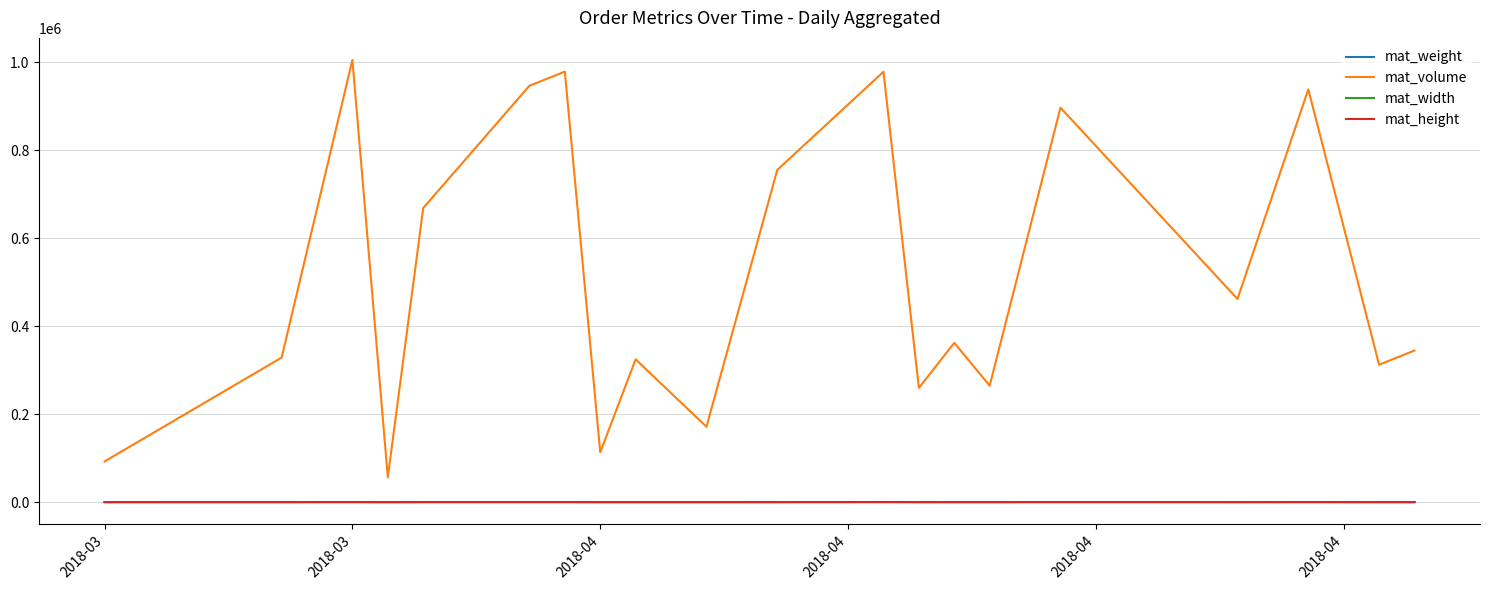

True or false: mat_volume and mat_width intersect in this chart.

False